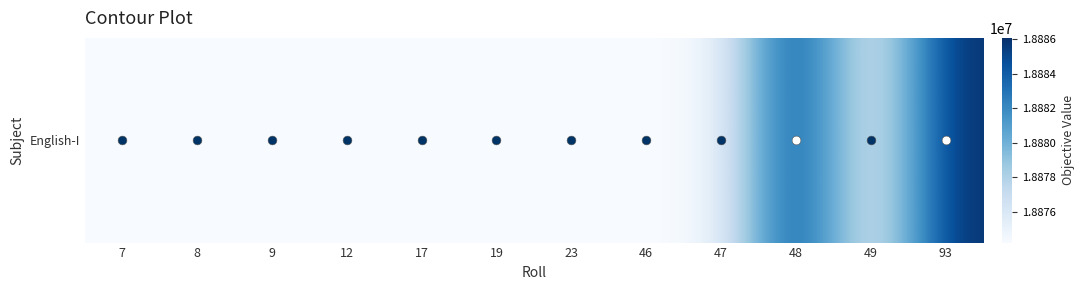

Reading left to right, transcribe all the data shown in this chart.

7=18874207	8=18874208	9=18874209	12=18874212	17=18874216	19=18874218	23=18874222	46=18874236	47=18874237	48=18886035	49=18874238	93=18886077